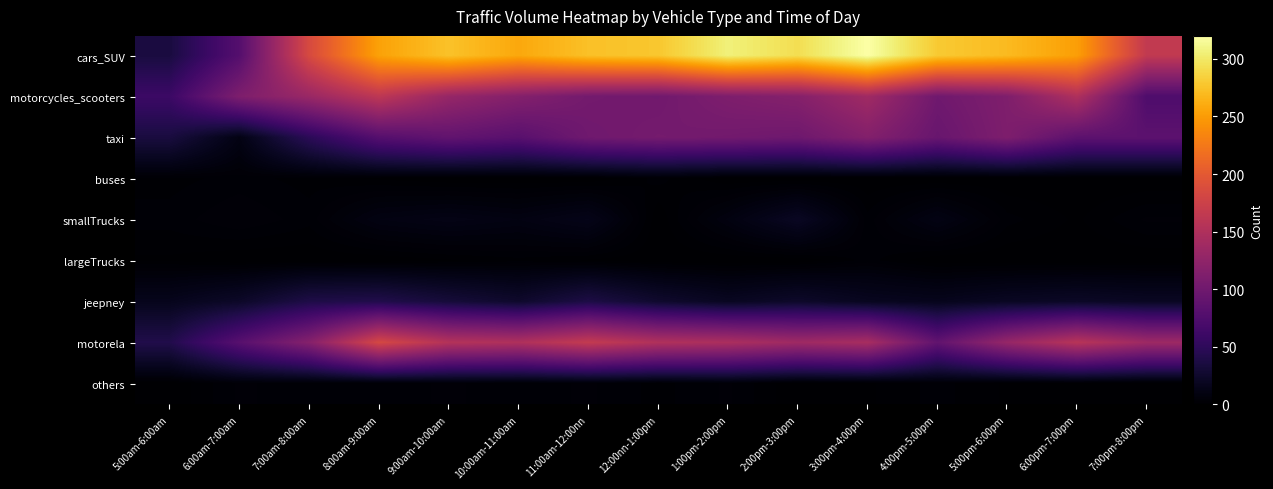

Count the number of data series in this chart.

9